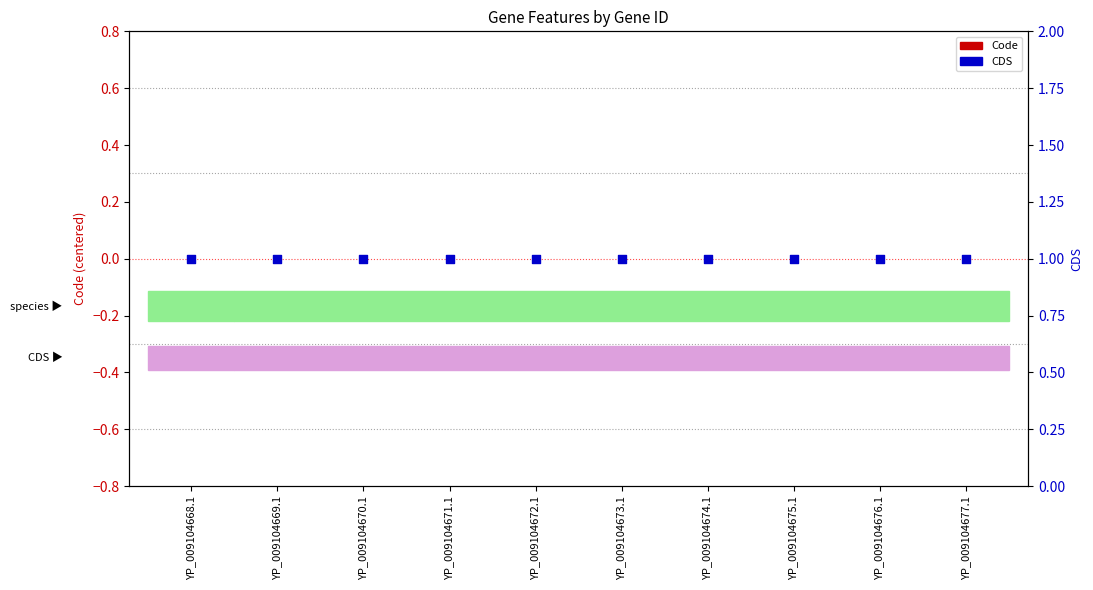

Which series has the widest spread of Y values?

Code (transformed)